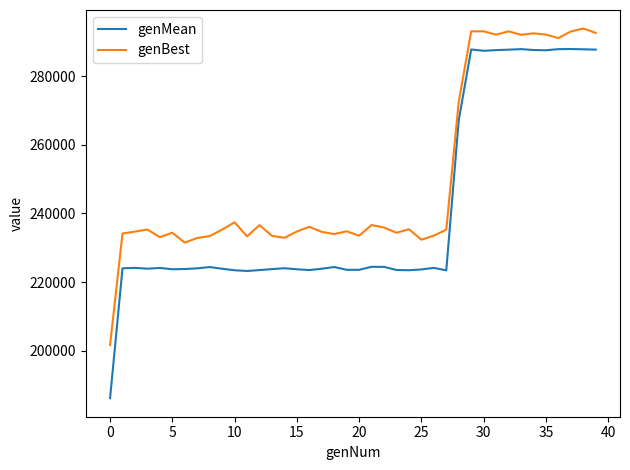

Which series has the widest spread of values?

genMean